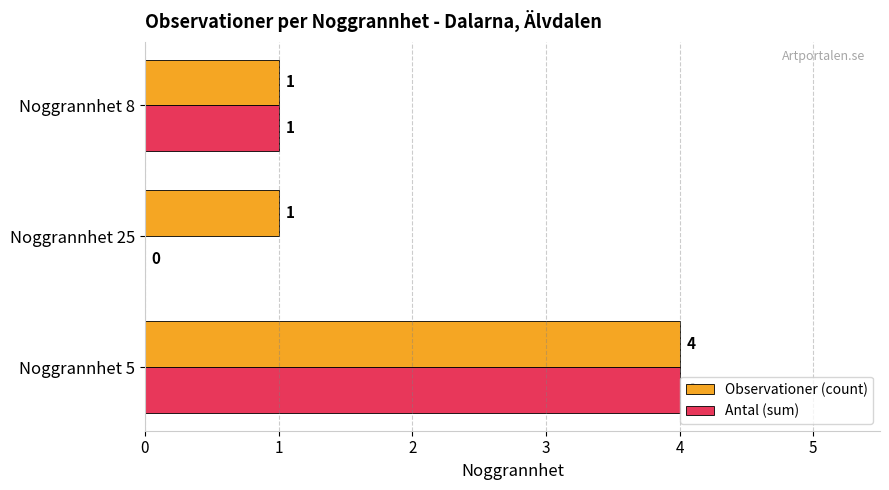

Which series has the largest total across all categories?

Observationer (count)